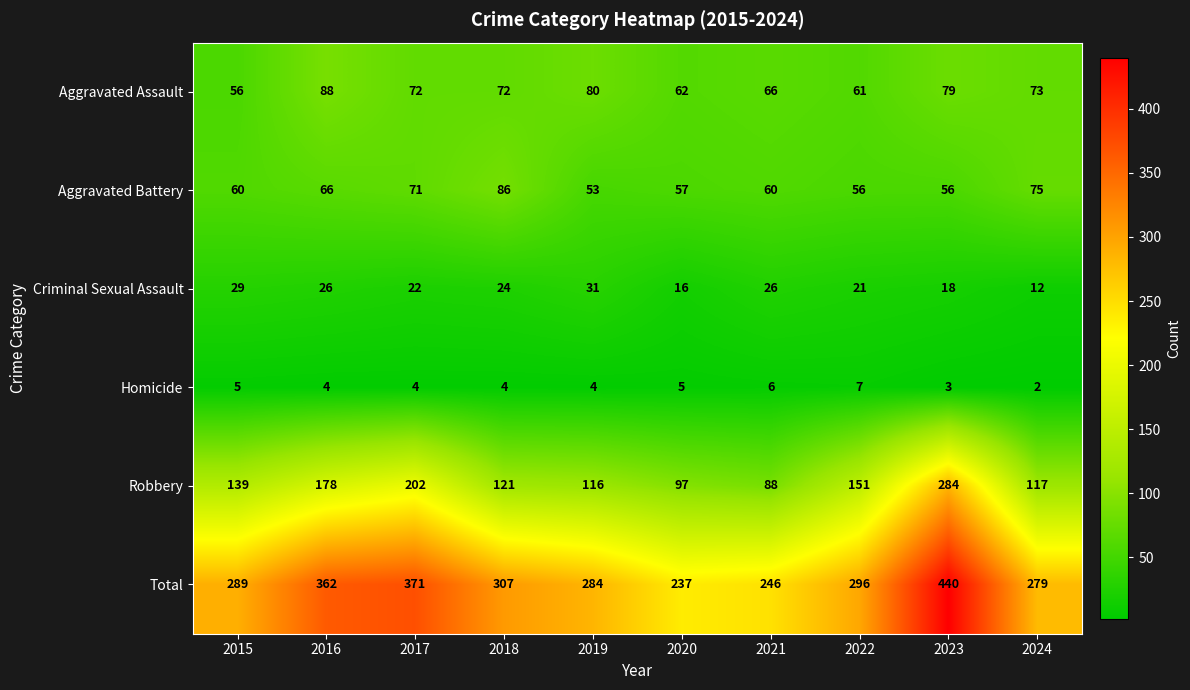

List the series in order of their peak value, lowest first.

Homicide, Criminal Sexual Assault, Aggravated Battery, Aggravated Assault, Robbery, Total